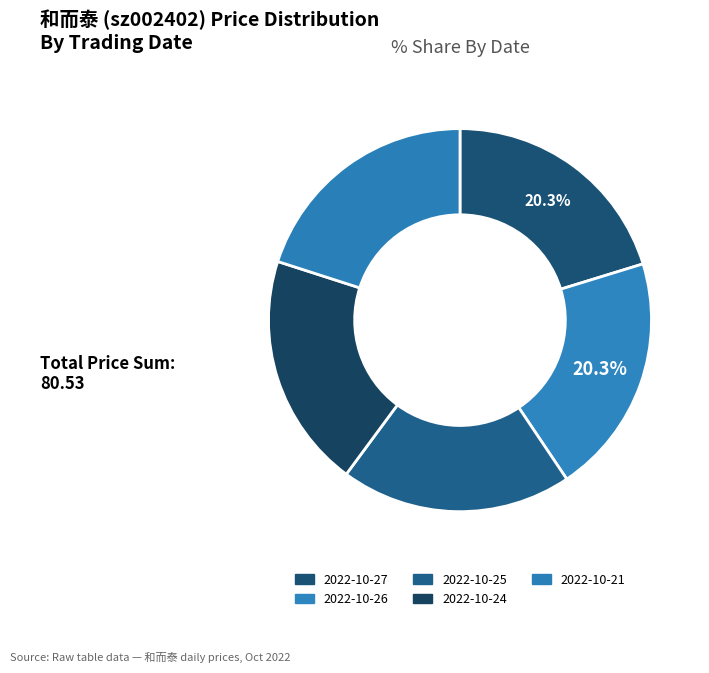

What percentage is the 2022-10-24 slice, to the nearest percent?

20%